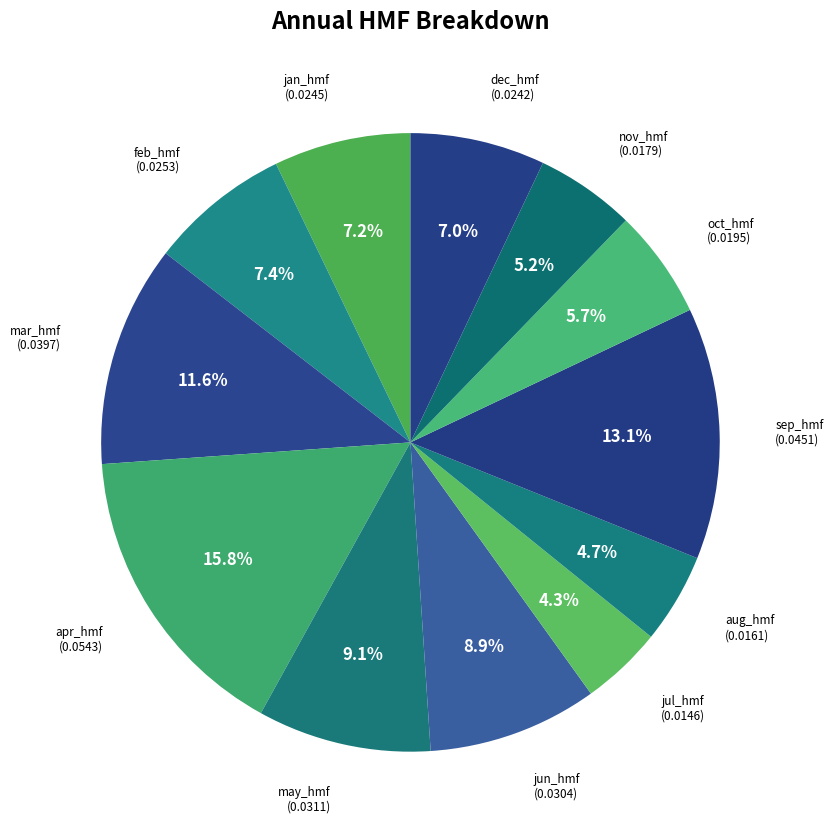

What is the total percentage of may_hmf and sep_hmf?

22.2%